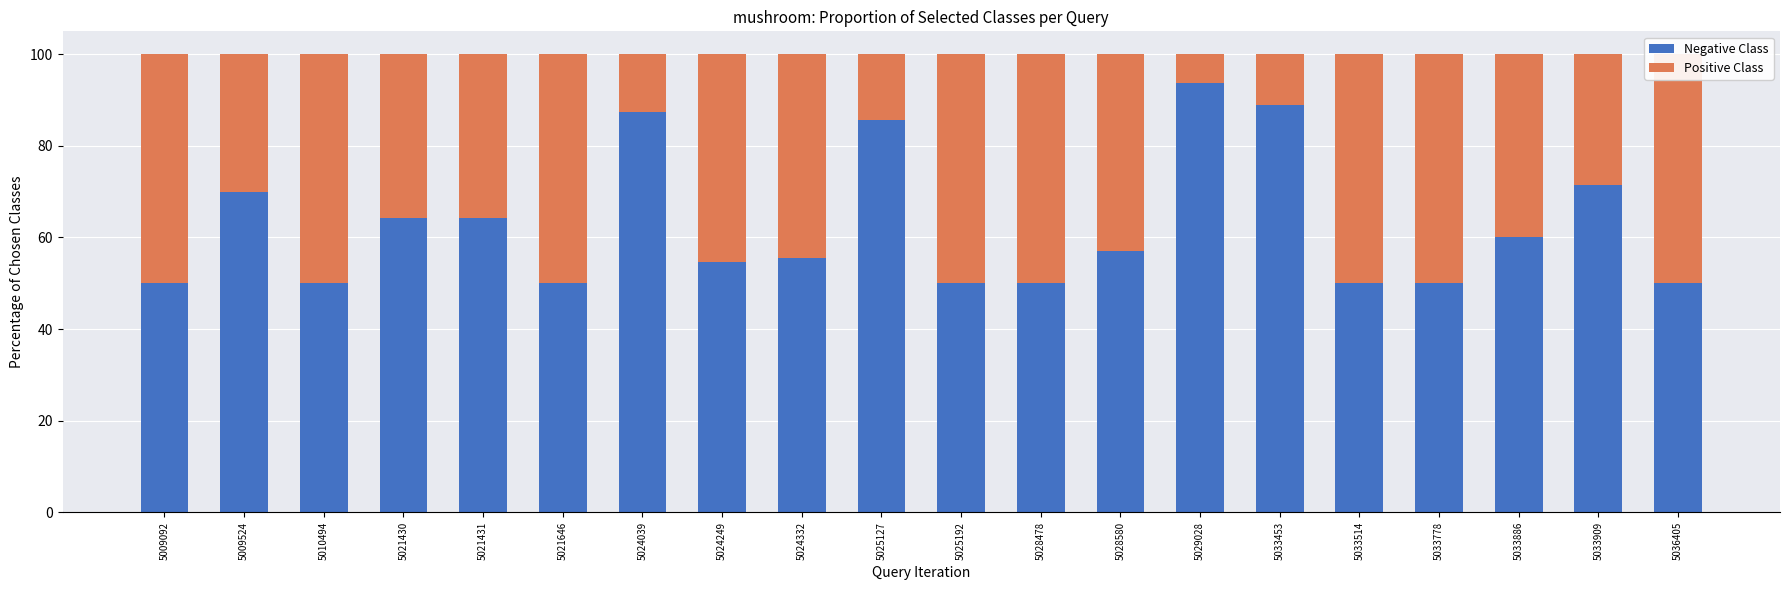

List the labels in order of Negative Class value, smallest first.

5009092, 5010494, 5021646, 5025192, 5028478, 5033514, 5033778, 5036405, 5024249, 5024332, 5028580, 5033886, 5021430, 5021431, 5009524, 5033909, 5025127, 5024039, 5033453, 5029028